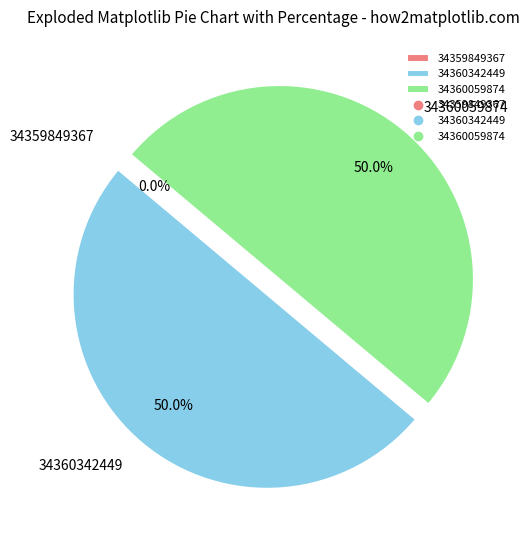

What portion of the pie excludes 34360342449?

50.0%